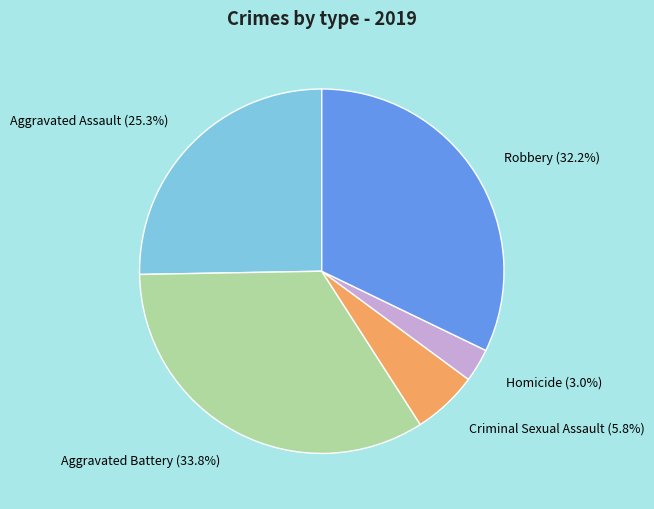

To the nearest percent, what is the difference between the Aggravated Battery and Robbery slice percentages?

2%